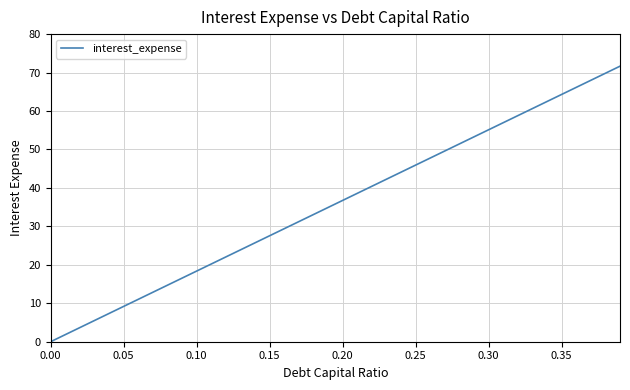

What is the maximum value shown in the chart?

71.7